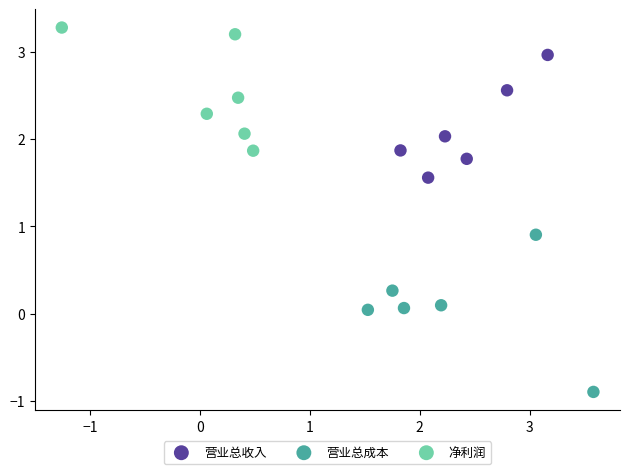

Which series reaches the minimum Y coordinate?

营业总成本